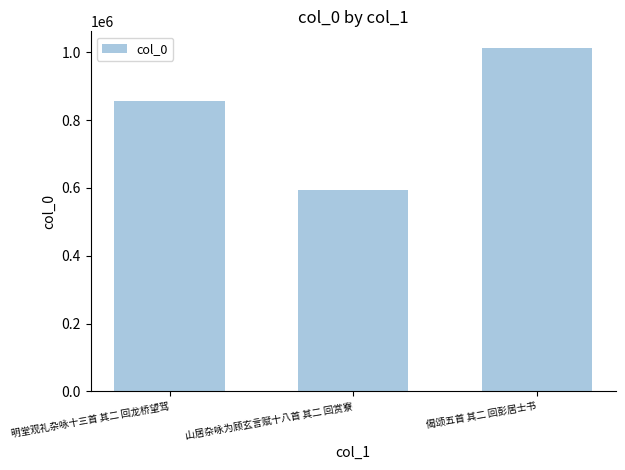

What is the label of the 3rd bar from the left?

偈颂五首 其二 回彭居士书